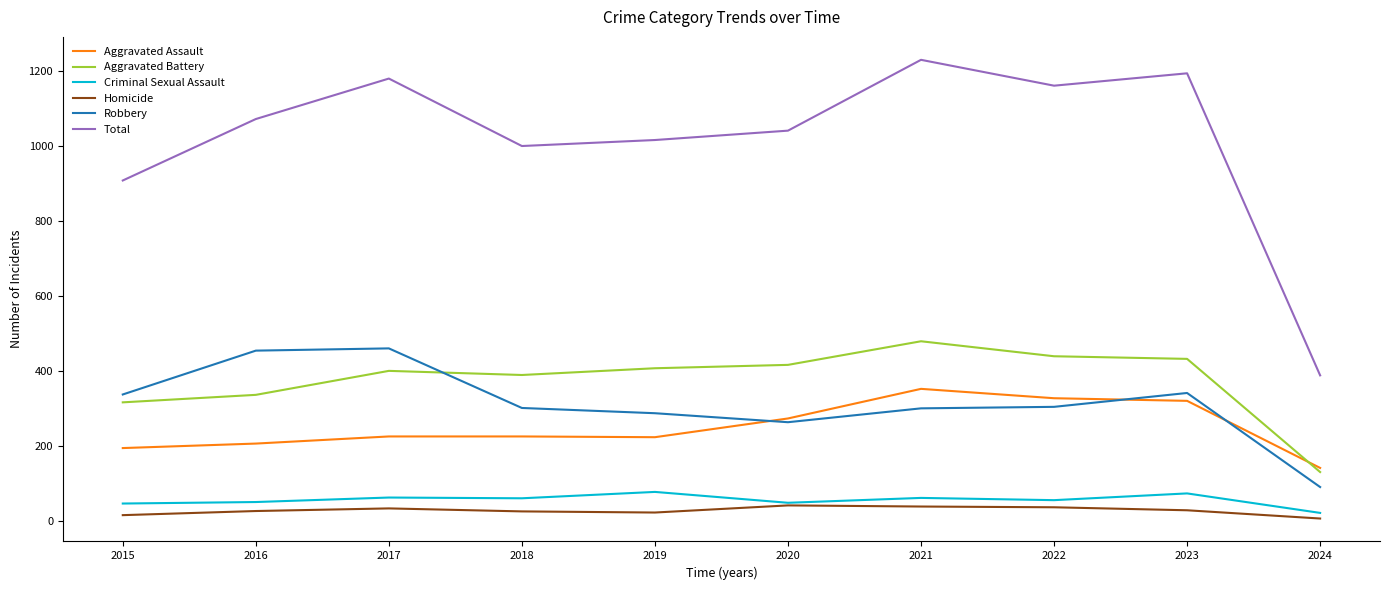

In Homicide, how many points are higher than both neighbors (excluding endpoints)?

2